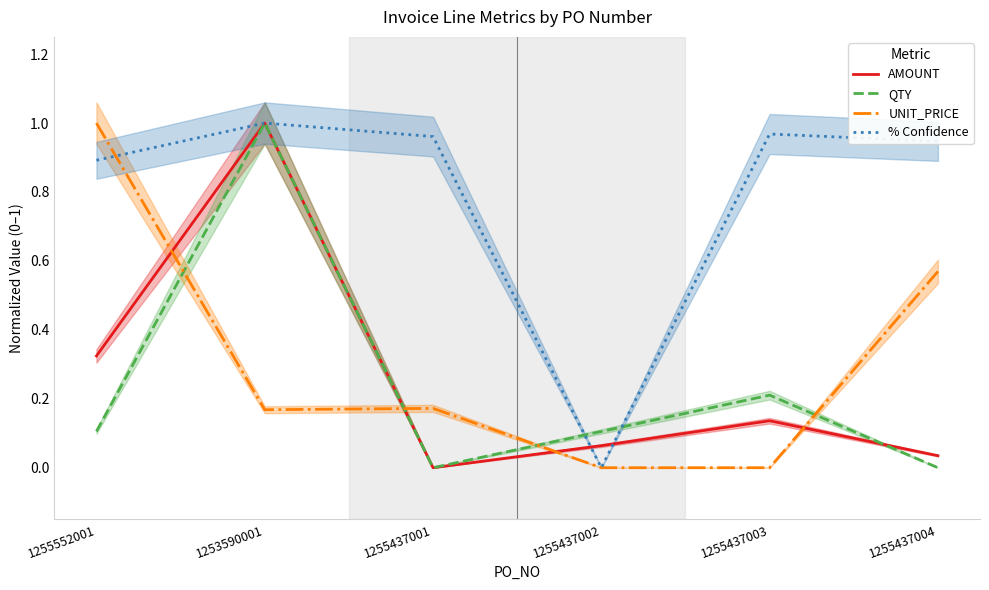

How many distinct data groups are displayed?

4